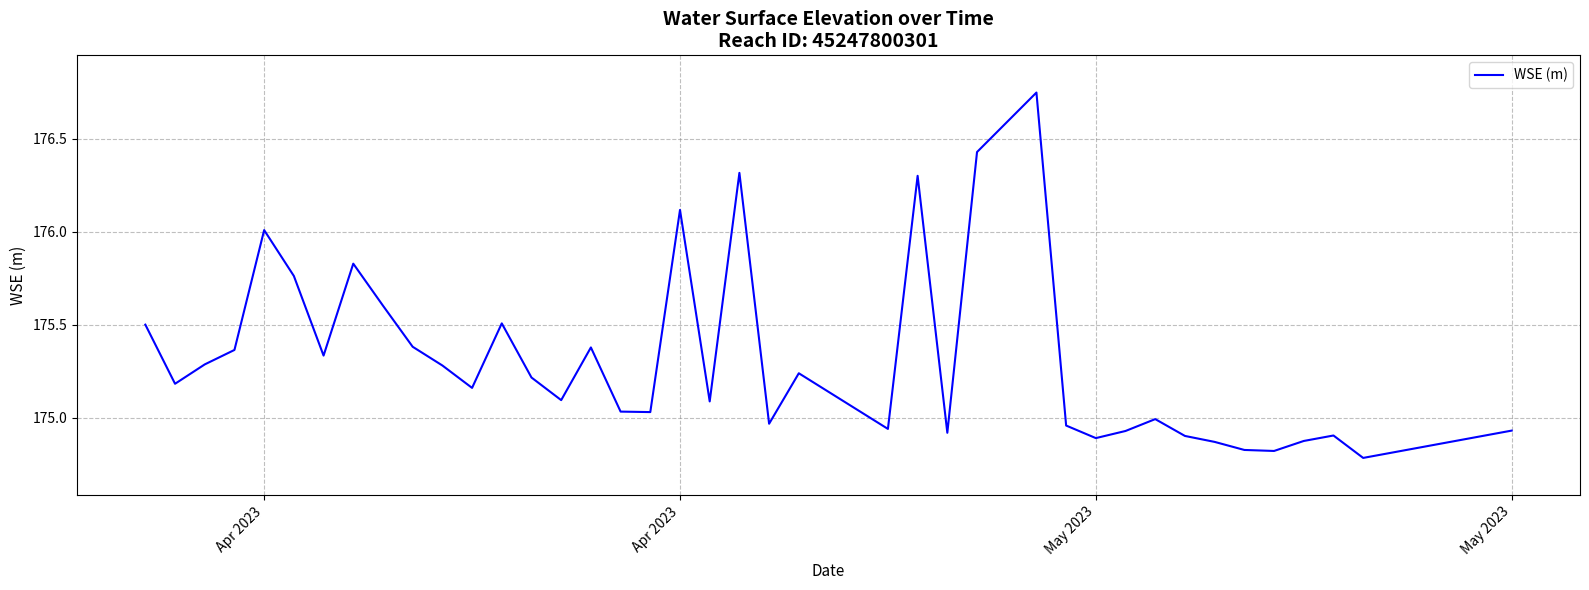

What is the difference between the maximum and minimum values?

2.0